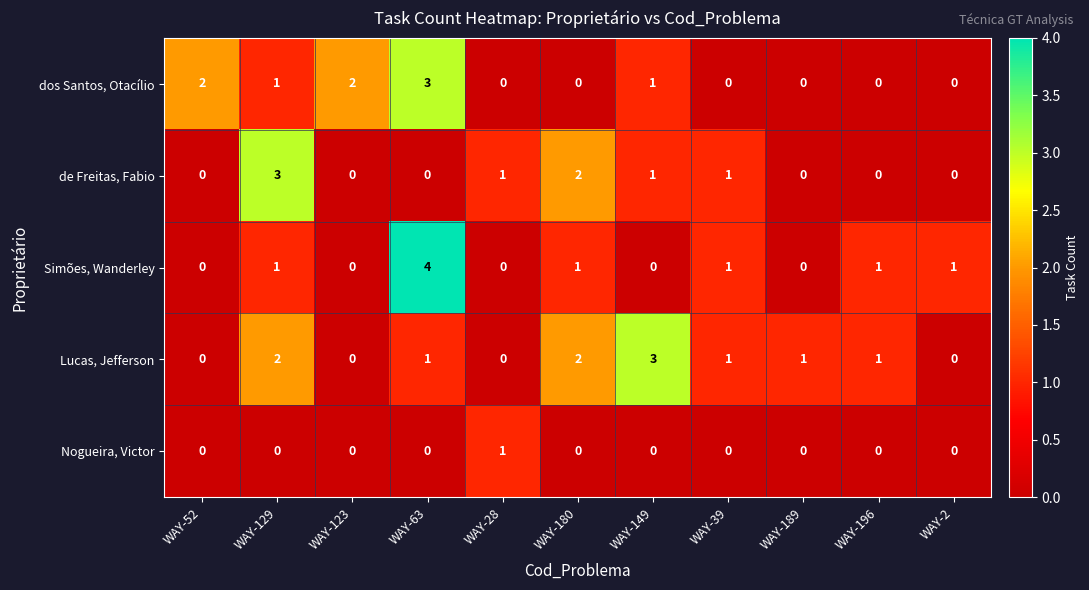

Count the de Freitas, Fabio values in the range 0 to 1.

9